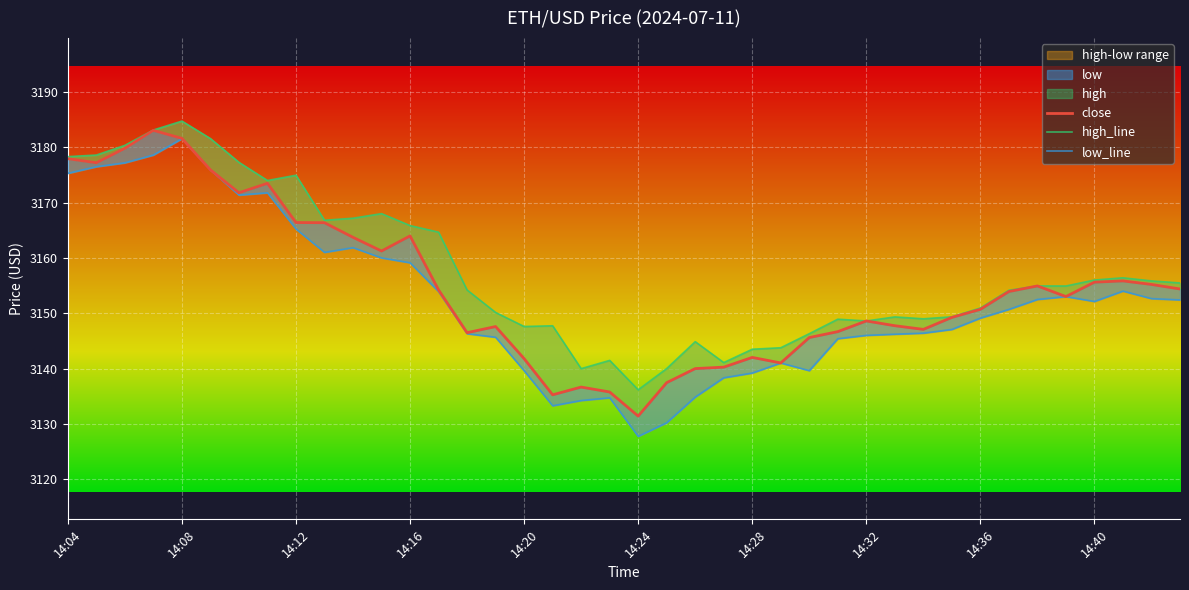

What is the average value of the high_line series?

3157.6